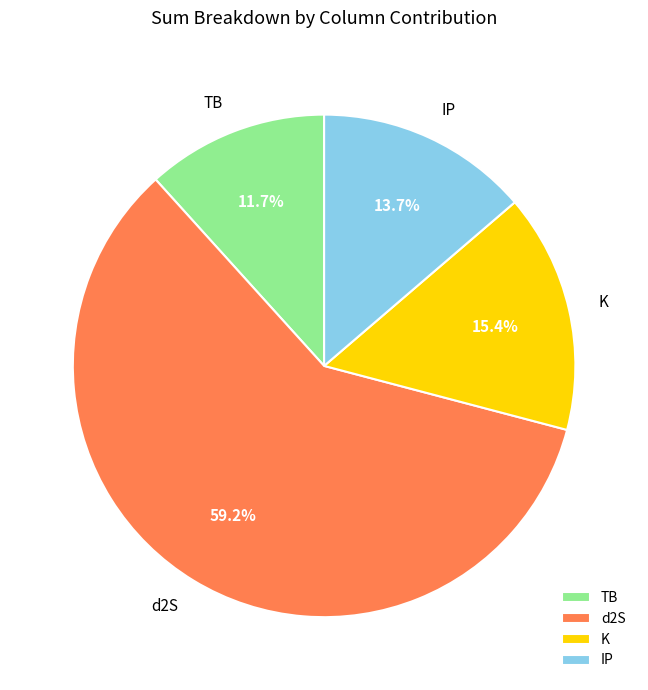

How many segments does this pie chart have?

4